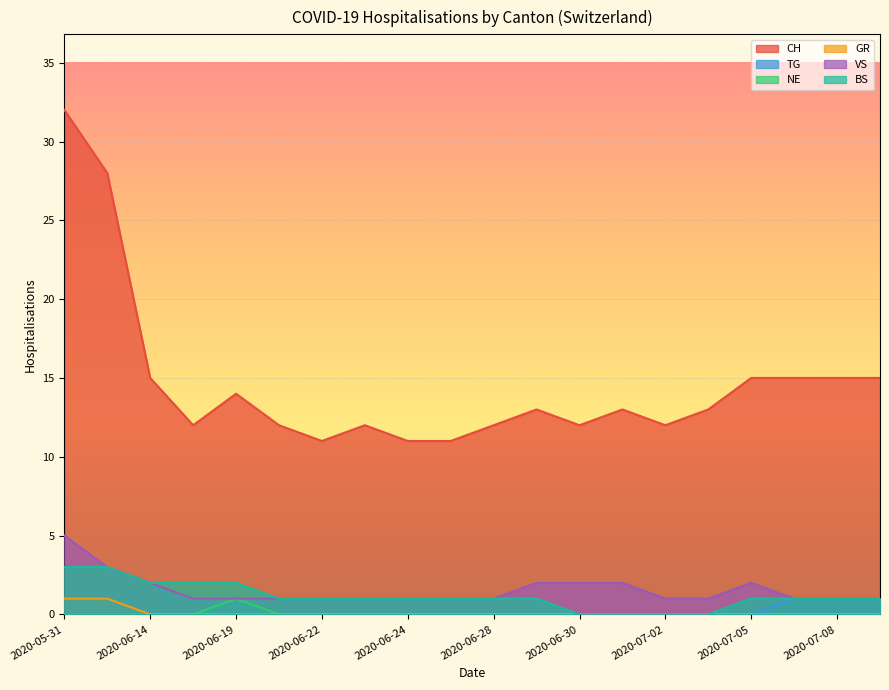

True or false: CH and VS cross at least once.

False